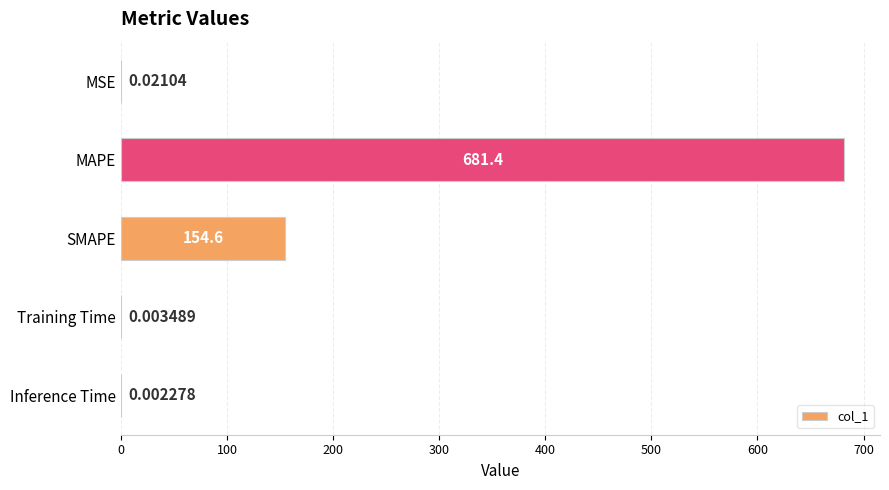

Where is the data nearest to the value 340?

SMAPE